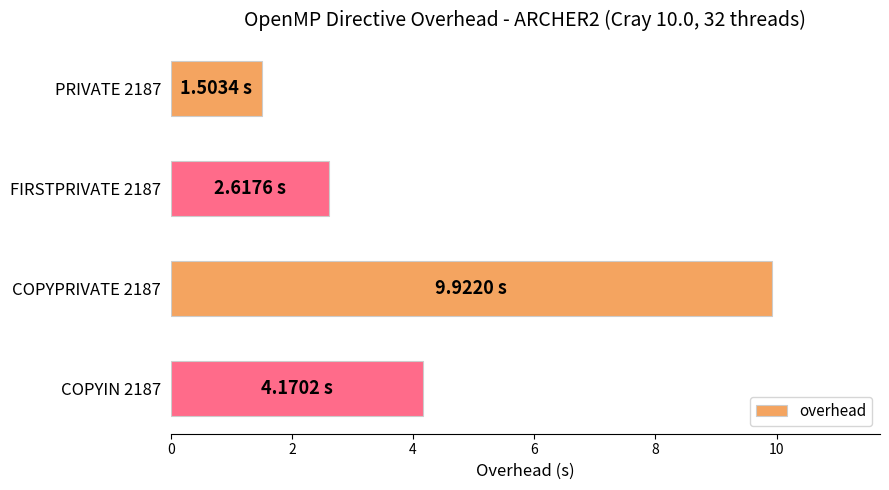

Between FIRSTPRIVATE 2187 and PRIVATE 2187, which is larger?

FIRSTPRIVATE 2187